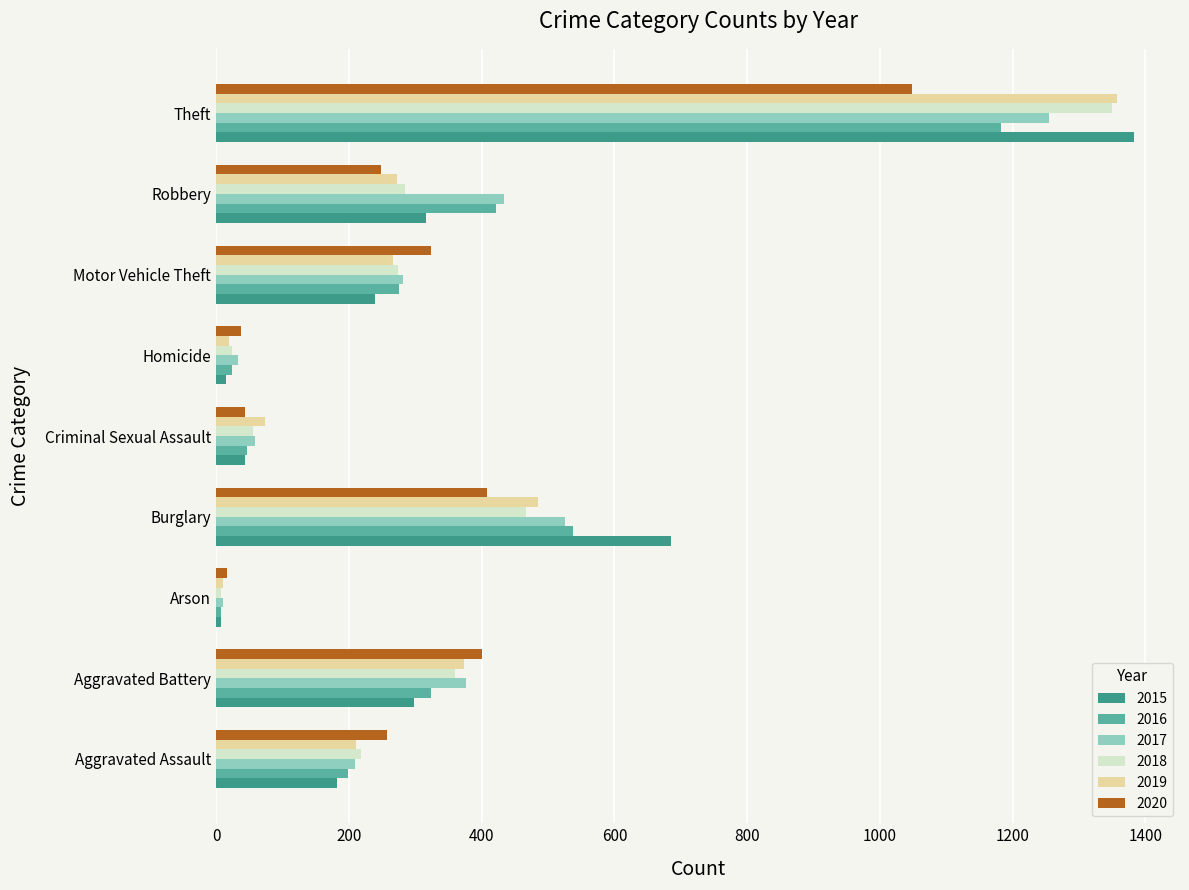

The value of 2020 at Aggravated Battery is 701. True or false?

False